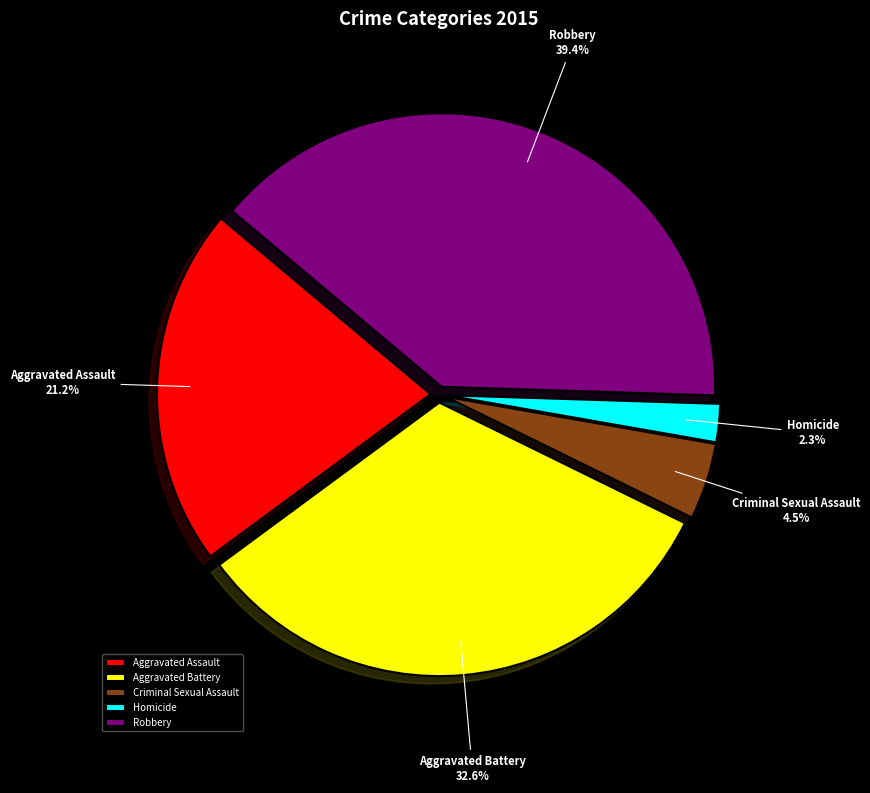

Which category has the biggest portion of the pie?

Robbery